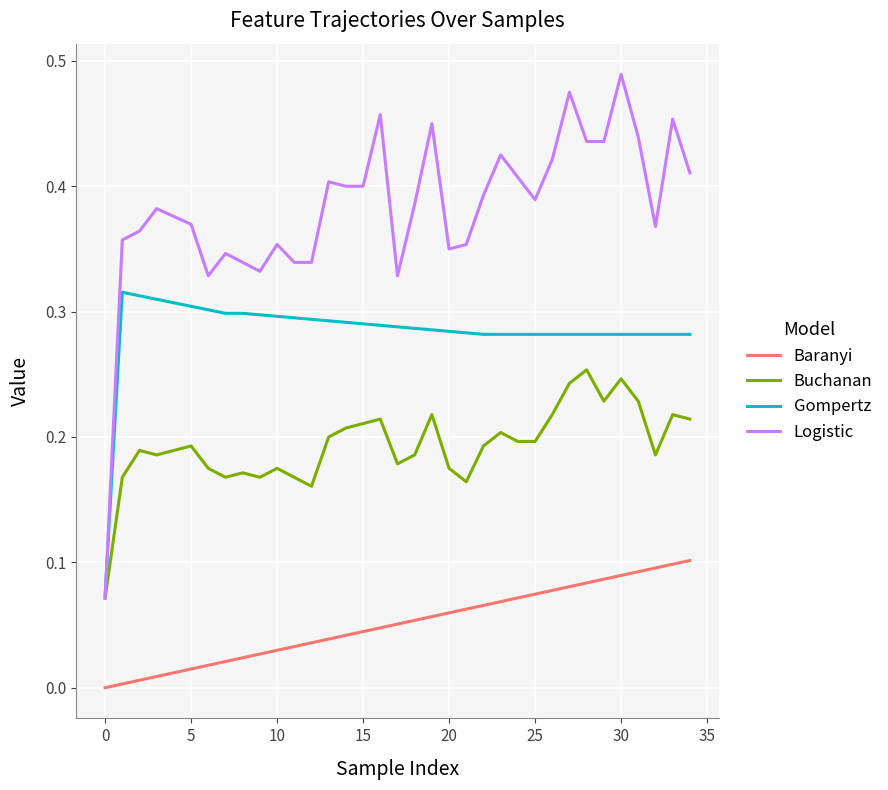

List the series in order of their overall mean, lowest first.

Baranyi, Buchanan, Gompertz, Logistic